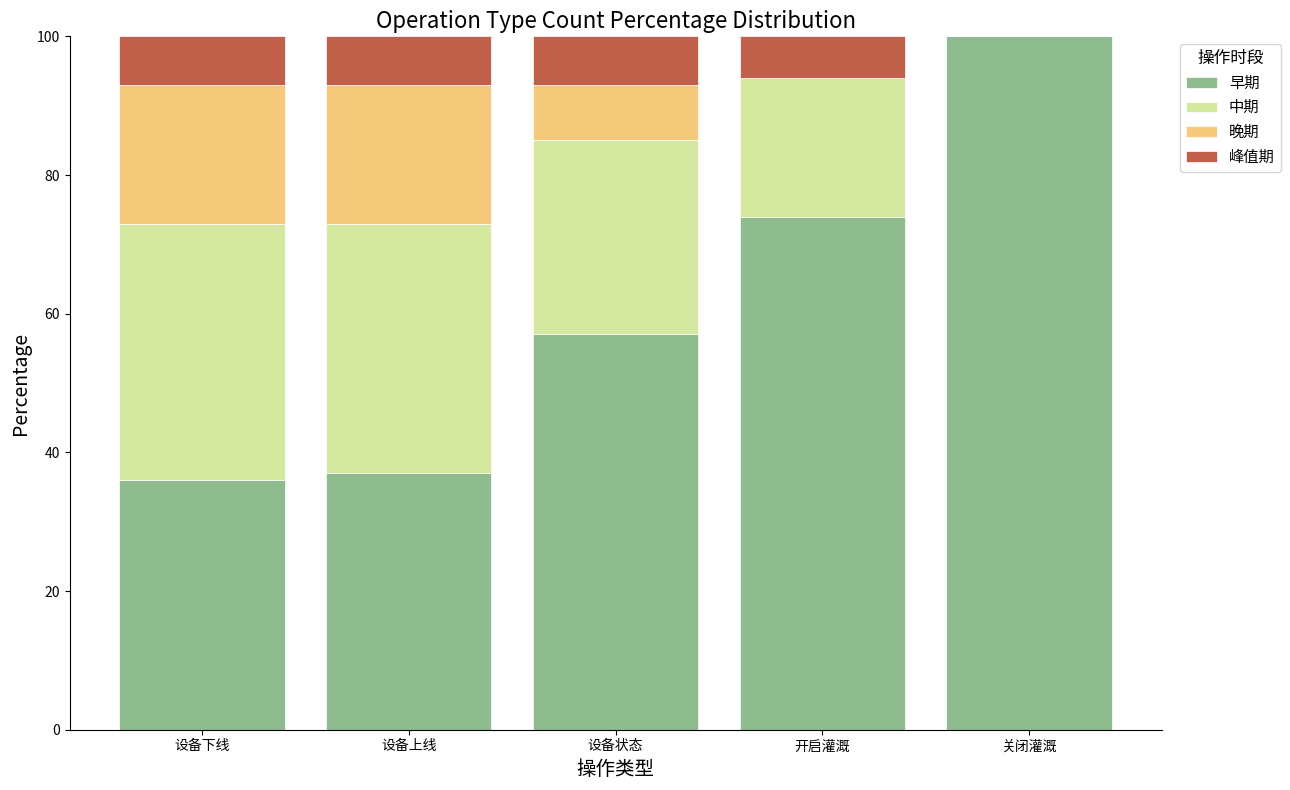

At which label does 早期 reach its peak?

关闭灌溉